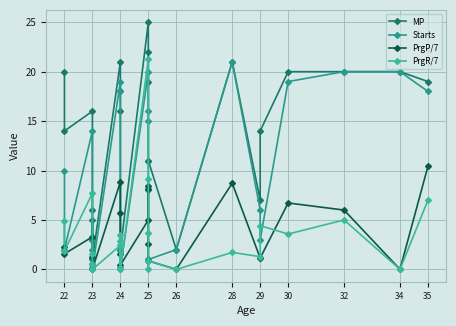

Reading right to left, transcribe all the data shown in this chart.

MP: 19.0	20.0	20.0	20.0	14.0	7.0	21.0	2.0	11.0	11.0	19.0	22.0	25.0	2.0	2.0	16.0	18.0	21.0	1.0	5.0	3.0	6.0	16.0	14.0	20.0
Starts: 18.0	20.0	20.0	19.0	3.0	6.0	21.0	2.0	1.0	8.0	15.0	16.0	20.0	0.0	2.0	2.0	18.0	19.0	0.0	1.0	2.0	3.0	14.0	2.0	10.0
PrgP/7: 10.4	0.0	6.0	6.7	1.1	1.1	8.7	0.0	0.9	2.6	8.1	8.4	5.0	0.4	0.1	1.6	5.7	8.9	0.0	0.1	1.3	0.6	3.3	1.6	2.3
PrgR/7: 7.0	0.0	5.0	3.6	4.4	1.3	1.7	0.0	0.9	0.0	3.7	9.1	21.3	0.0	2.9	3.4	0.1	2.4	0.0	0.6	0.0	1.6	7.7	1.9	4.9